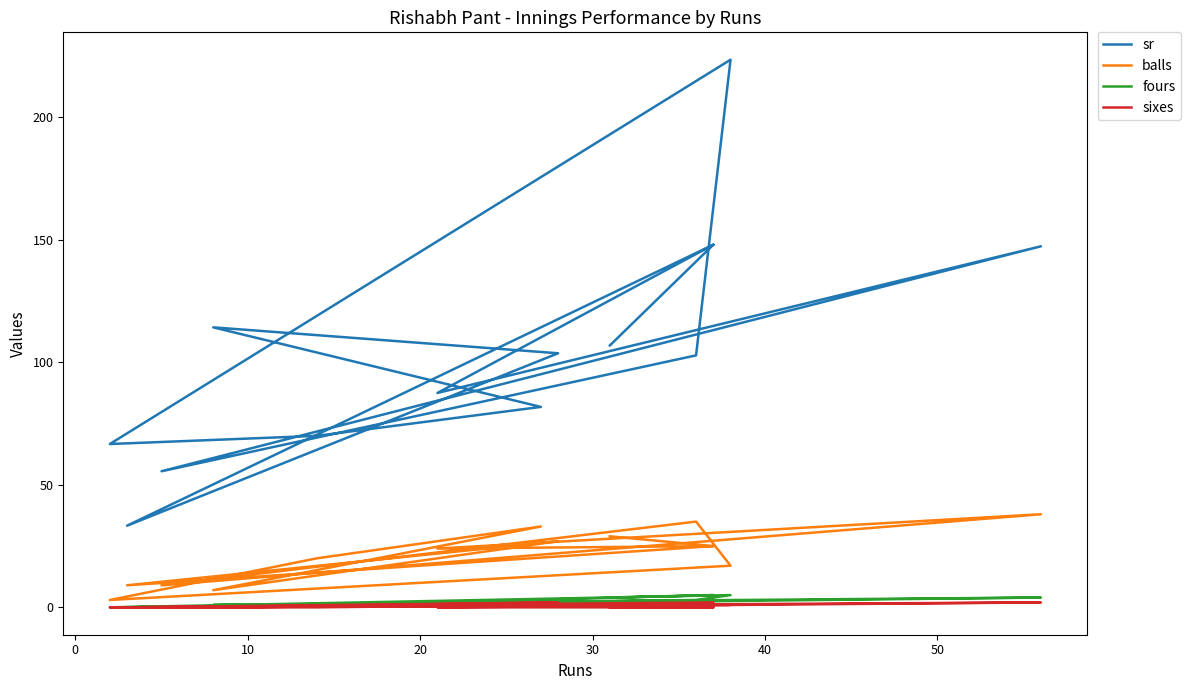

What is the average value of the sixes series?

0.6